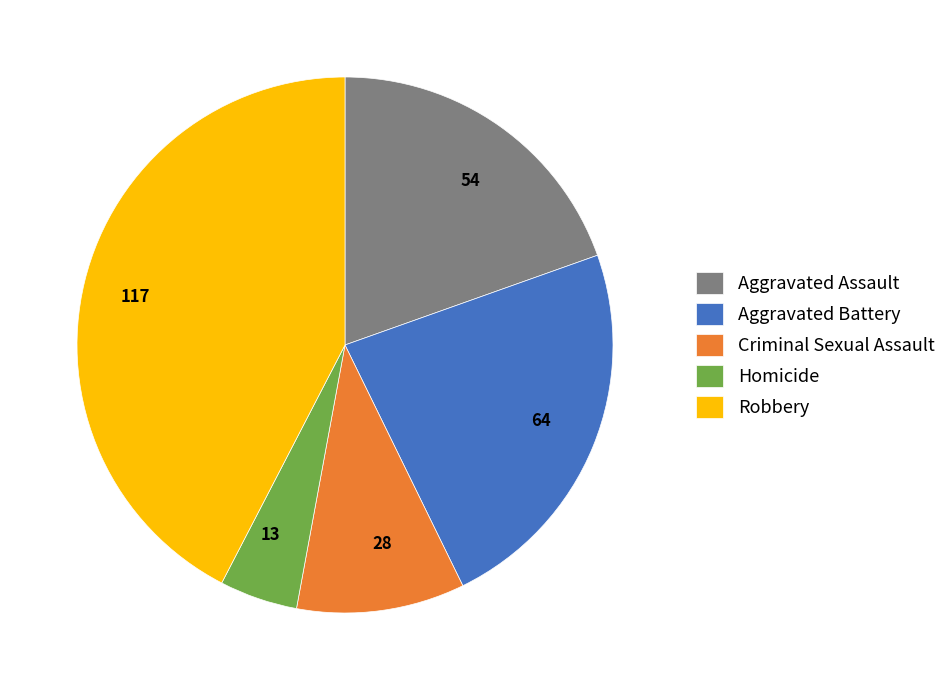

Rank the categories by value from highest to lowest.

Robbery, Aggravated Battery, Aggravated Assault, Criminal Sexual Assault, Homicide